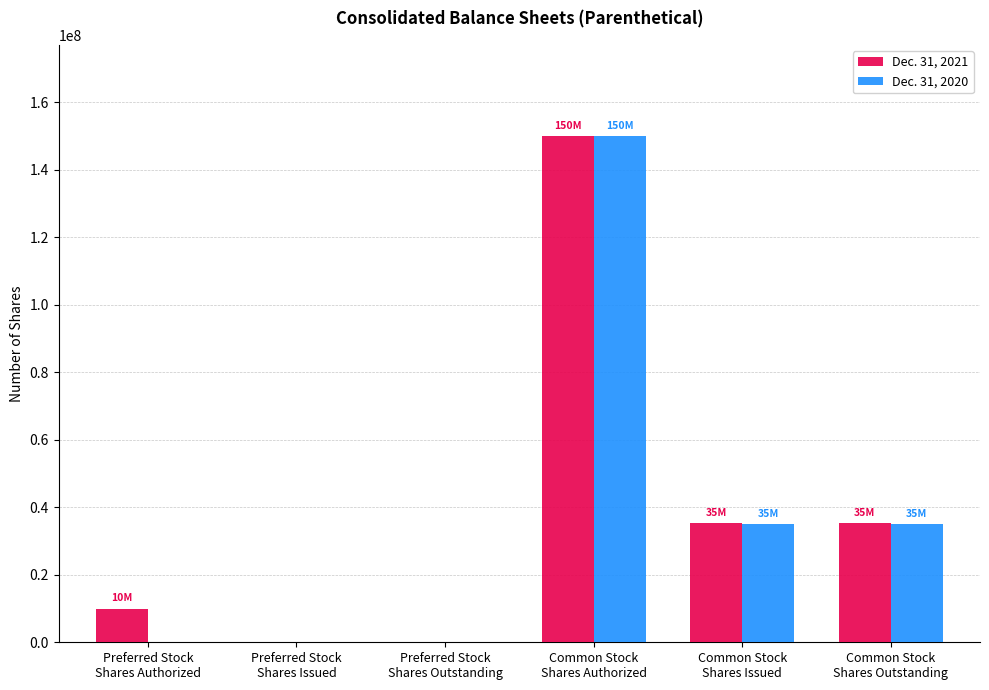

What are all the series names shown in the legend?

Dec. 31, 2021, Dec. 31, 2020